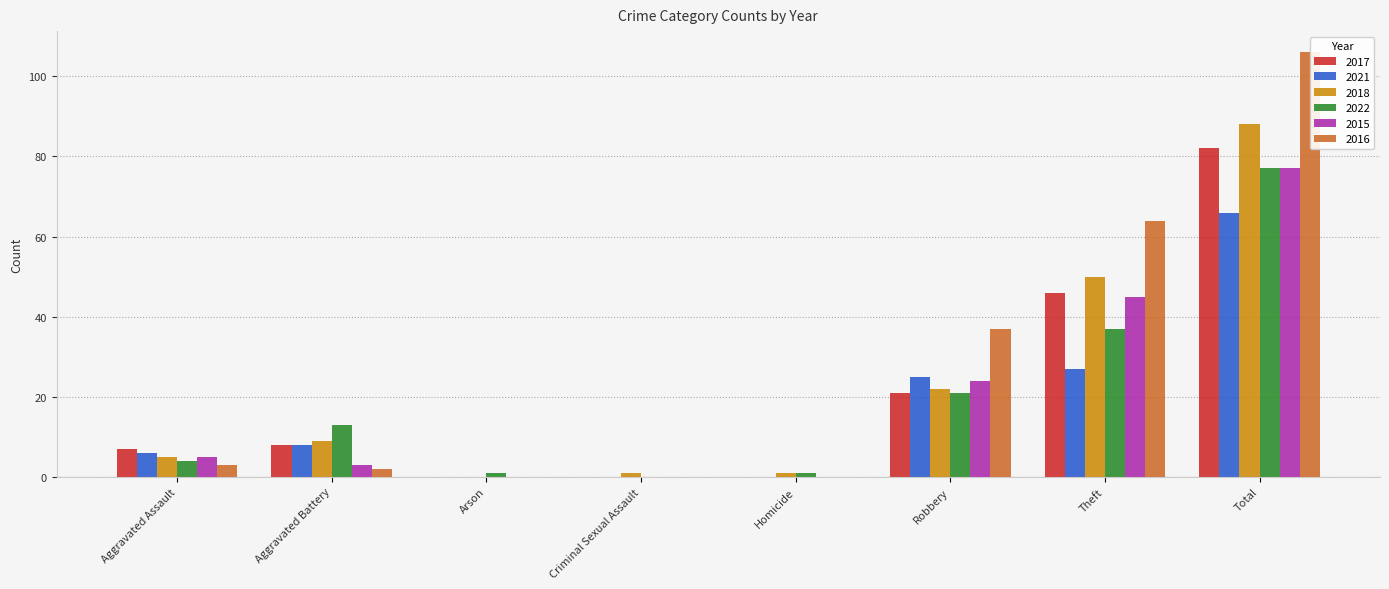

How many categories are shown in the chart?

8